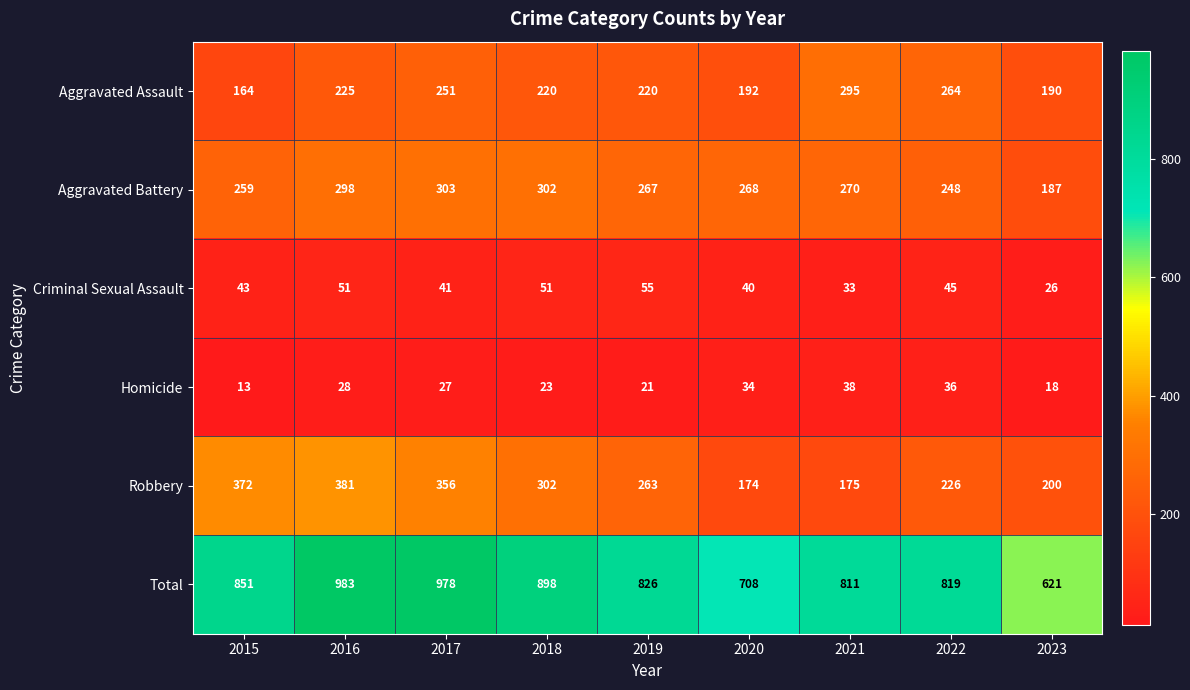

Rank the series by their maximum value, from highest to lowest.

Total, Robbery, Aggravated Battery, Aggravated Assault, Criminal Sexual Assault, Homicide